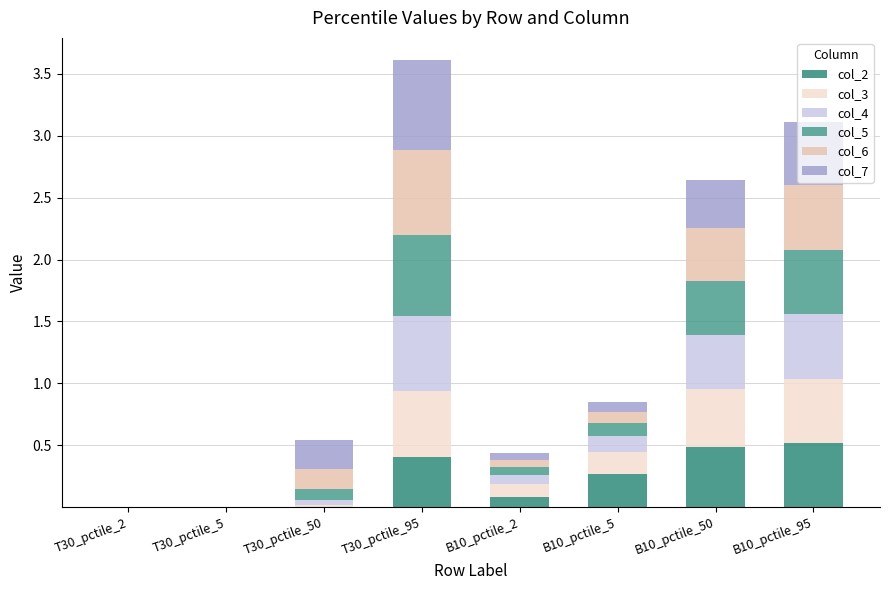

Rank the categories by col_4 value from lowest to highest.

T30_pctile_2, T30_pctile_5, T30_pctile_50, B10_pctile_2, B10_pctile_5, B10_pctile_50, B10_pctile_95, T30_pctile_95